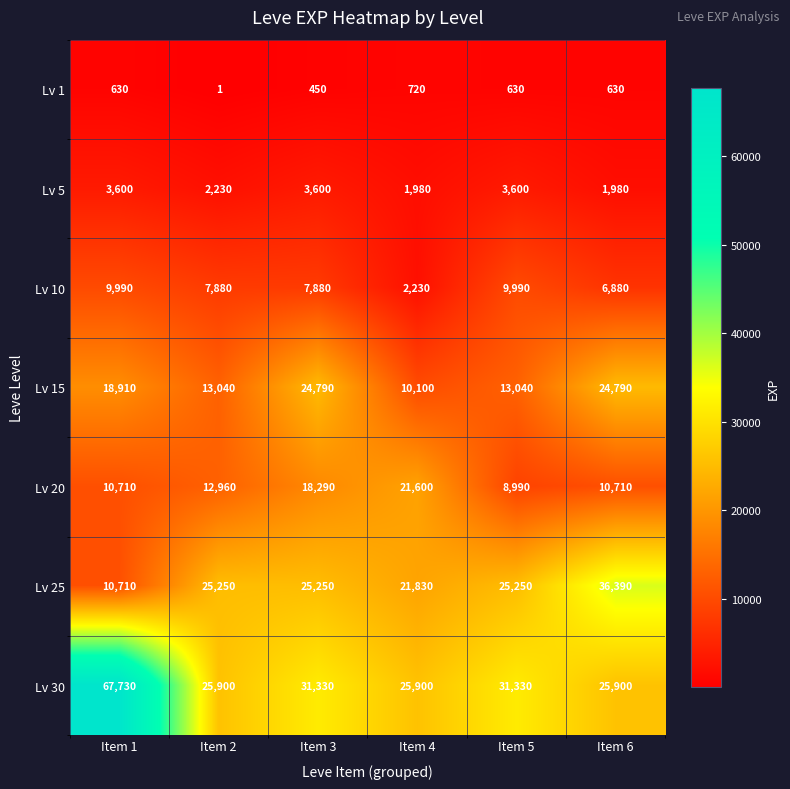

What is the maximum value shown in the chart?

67730